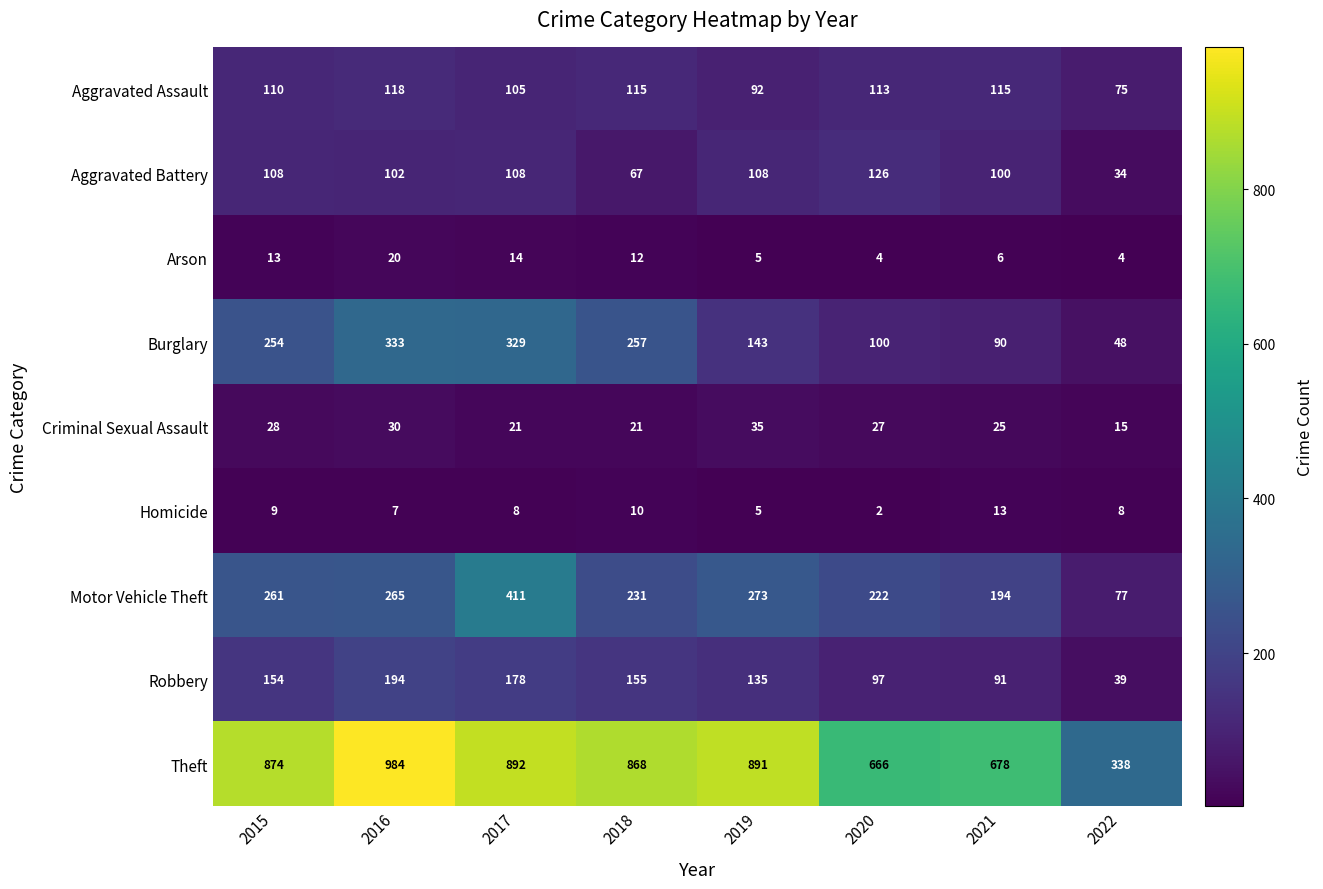

What is the difference between the second highest and minimum values in the Aggravated Assault series?

40